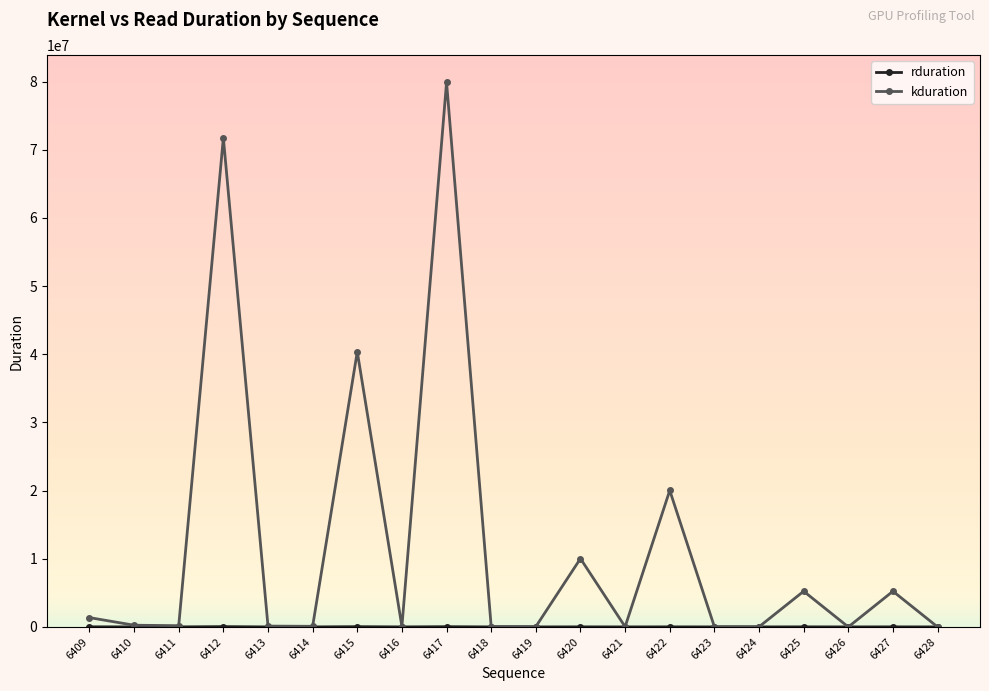

Between 6422 and 6424, which series saw the biggest shift?

kduration